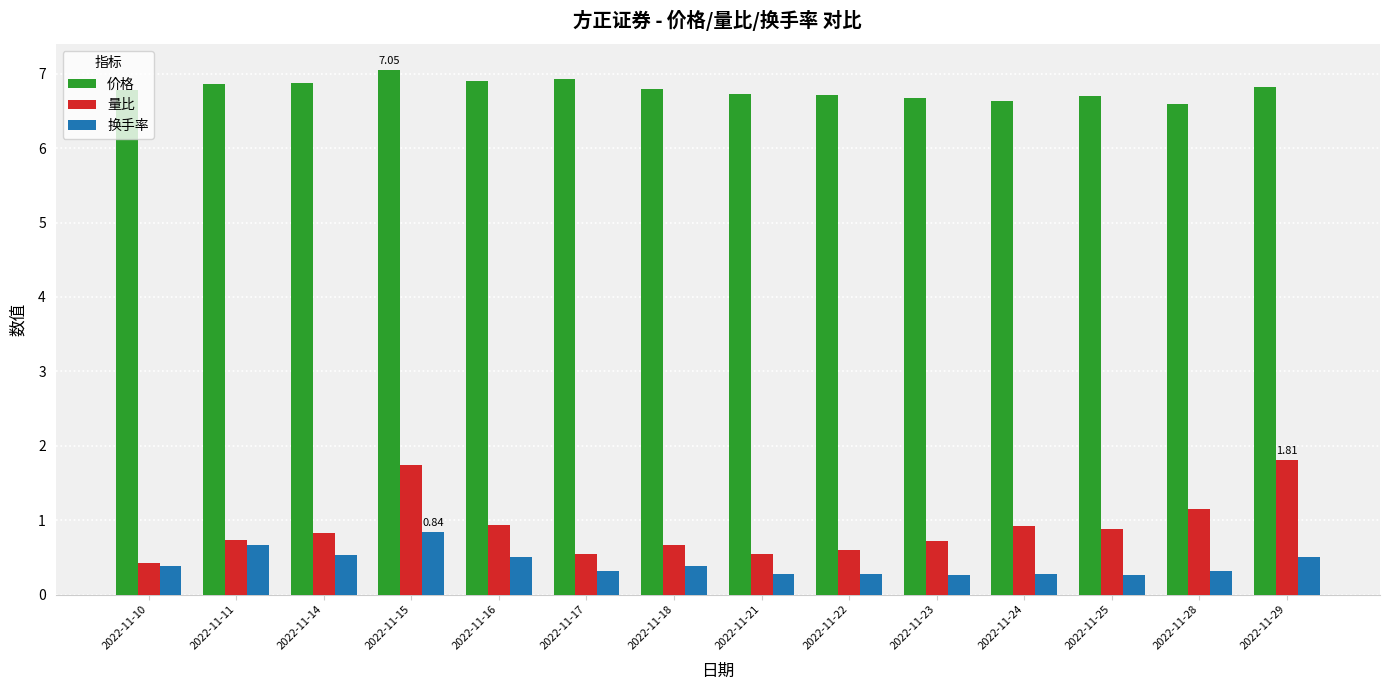

Which series has the largest total across all categories?

价格